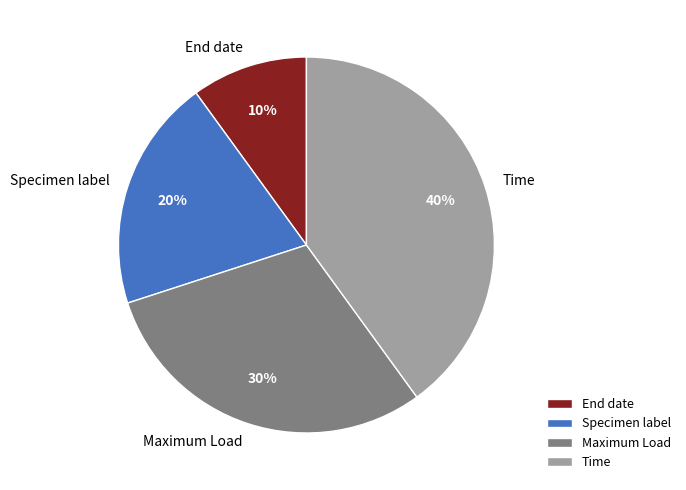

What is the largest slice in the pie chart?

Time